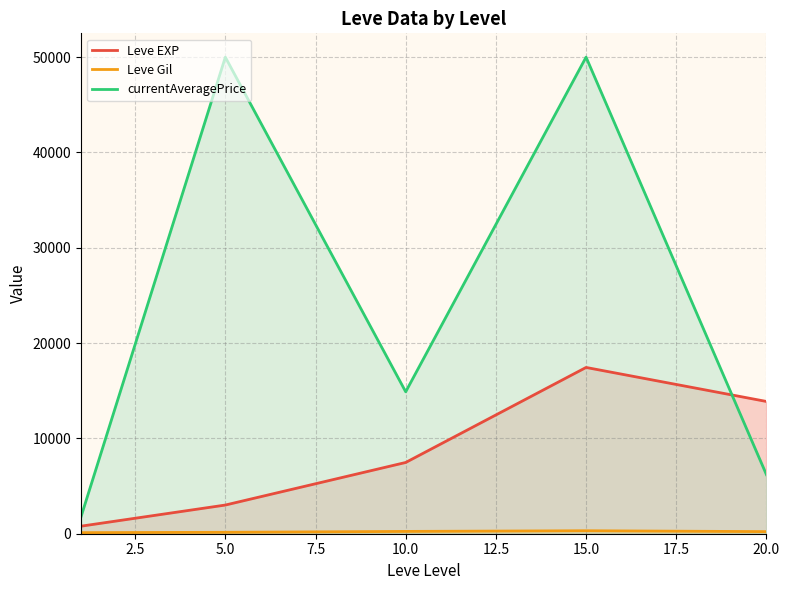

Which series changed the most between 5.0 and 15.0?

Leve EXP